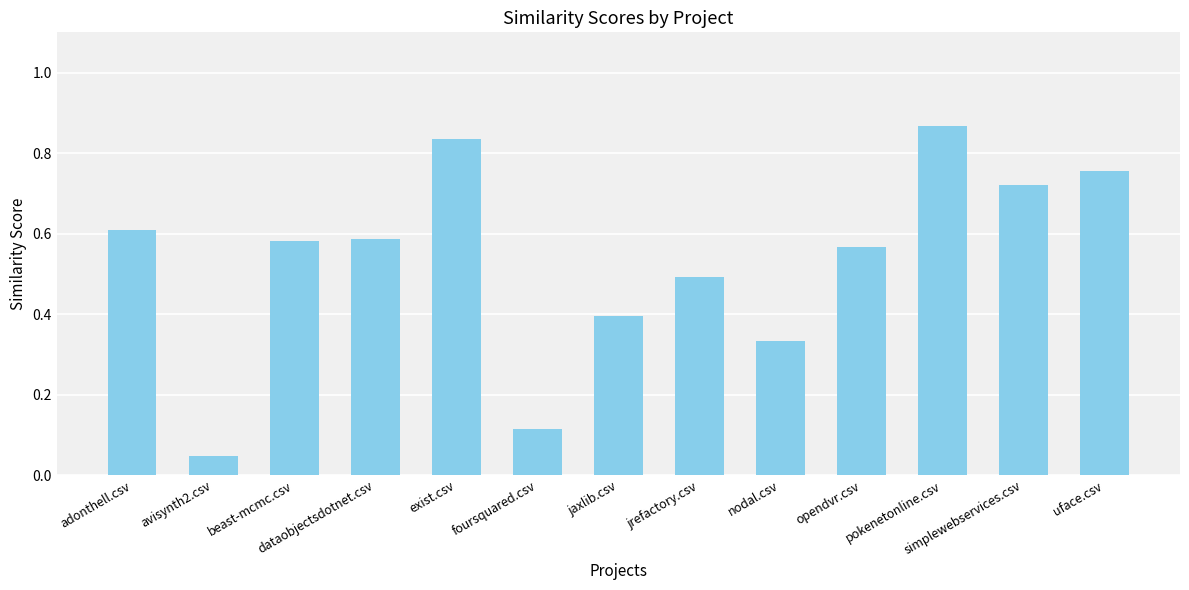

Between jaxlib.csv and simplewebservices.csv, which is larger?

simplewebservices.csv